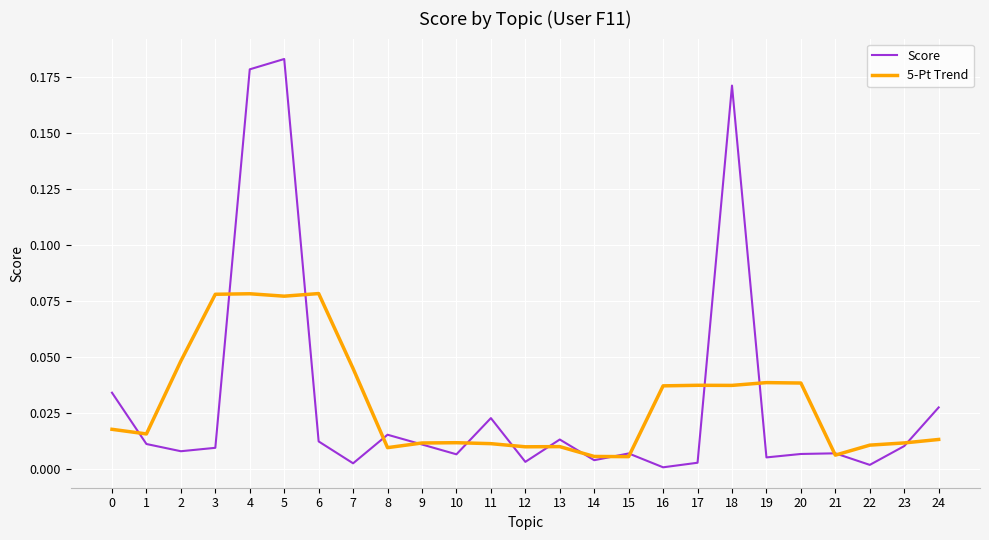

After their last crossing, which series has the higher values: Score or 5-Pt Trend?

Score